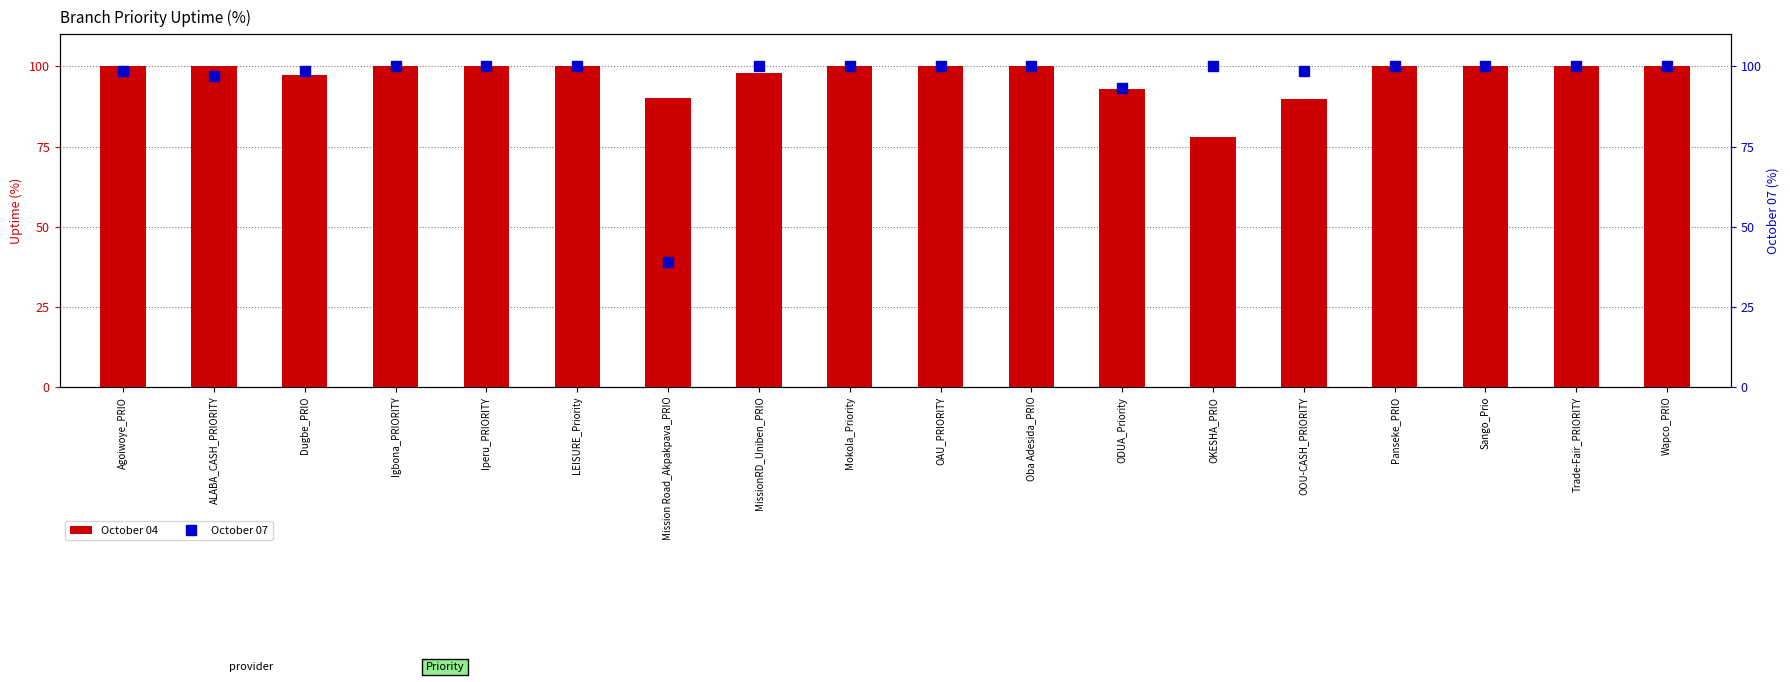

List the series in order of their peak value, highest first.

October 04, October 07